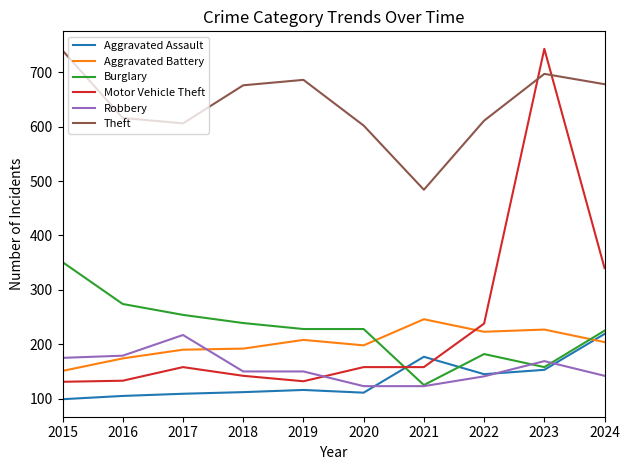

What is the difference between the highest and lowest values at 2022?

470